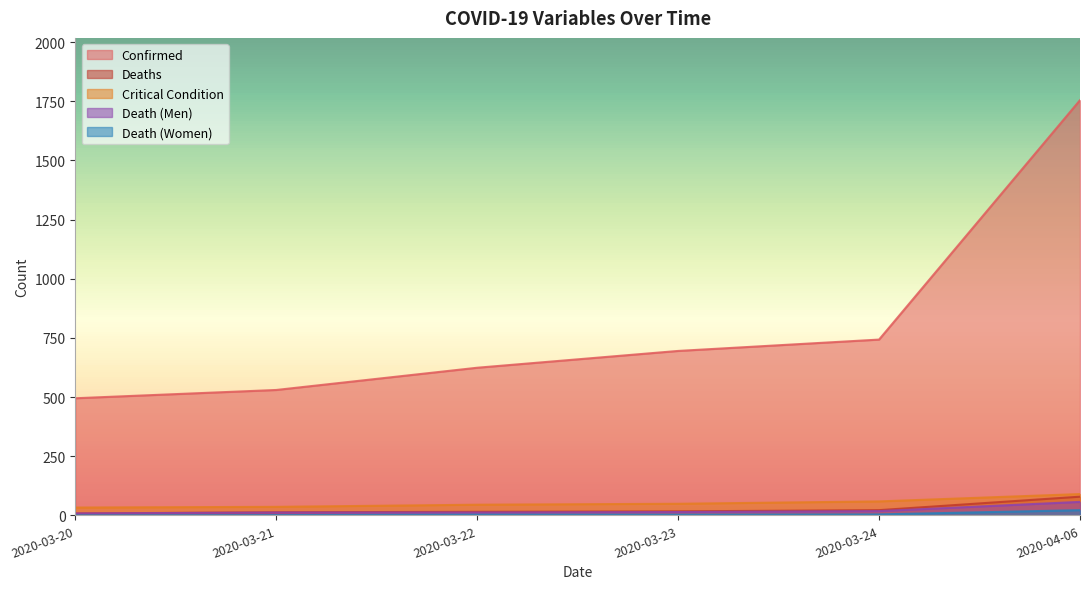

The Death (Women) series shows 2 at 2020-03-21. True or false?

False